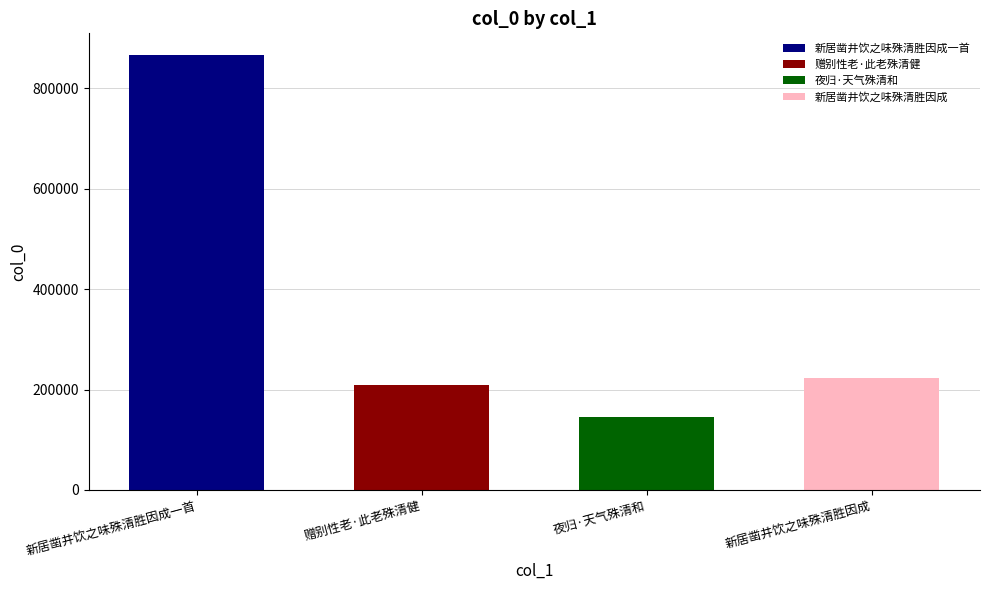

Reading left to right, list all the values displayed in this chart.

新居凿井饮之味殊清胜因成一首=866604	赠别性老·此老殊清健=208246	夜归·天气殊清和=145059	新居凿井饮之味殊清胜因成=222052